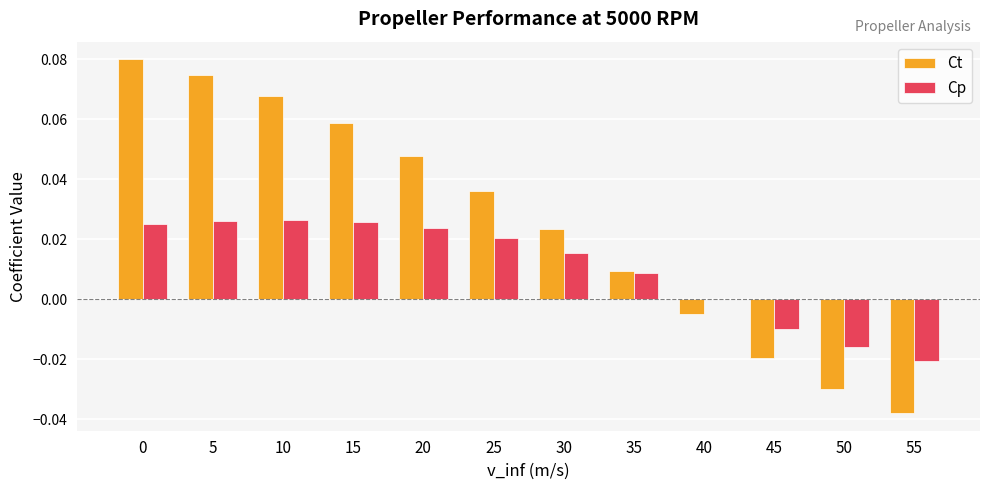

Is the value of Ct at 25 greater than the value of Cp at 5?

Yes